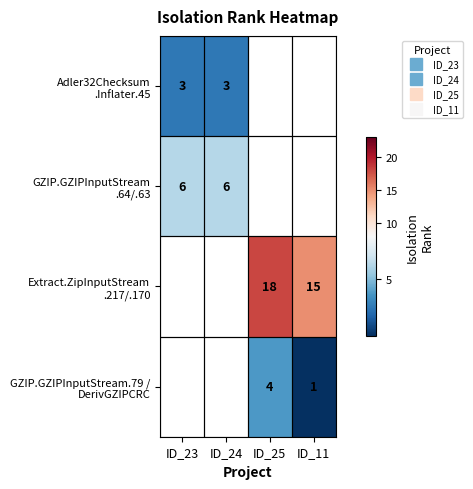

Is the value of Extract.ZipInputStream .217/.170 at ID_25 greater than the value of GZIP.GZIPInputStream .64/.63 at ID_23?

Yes